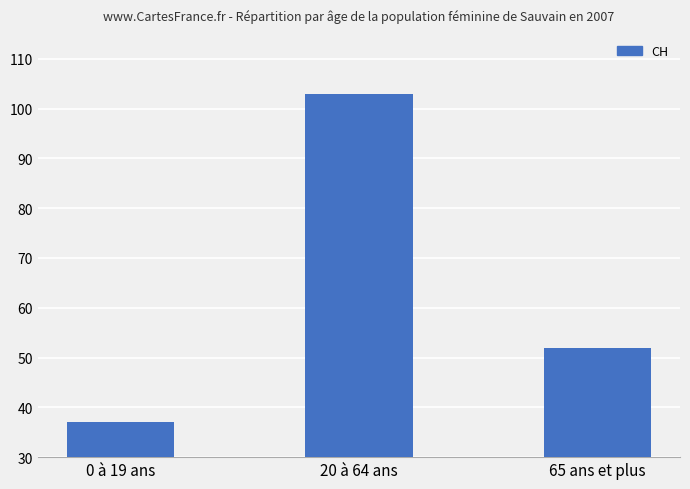

Where does the data first go above 52?

20 à 64 ans